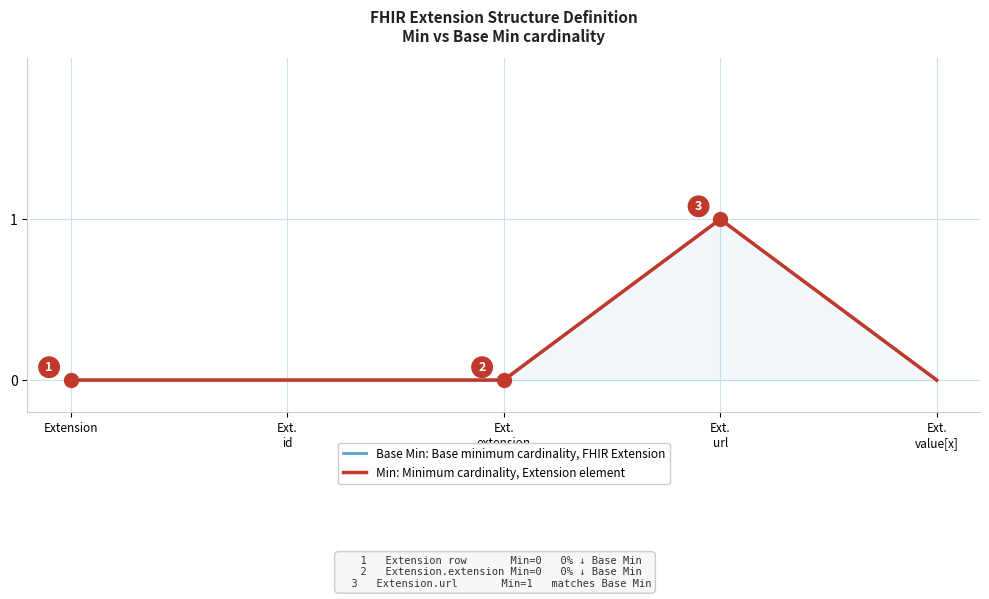

How many interior local peaks does the Base Min: Base minimum cardinality, FHIR Extension series have?

1